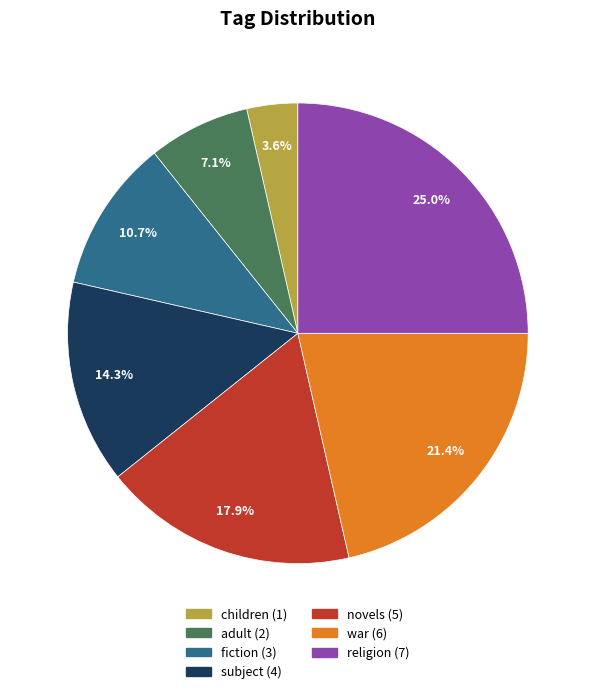

Is there any slice that represents more than half of the pie?

No